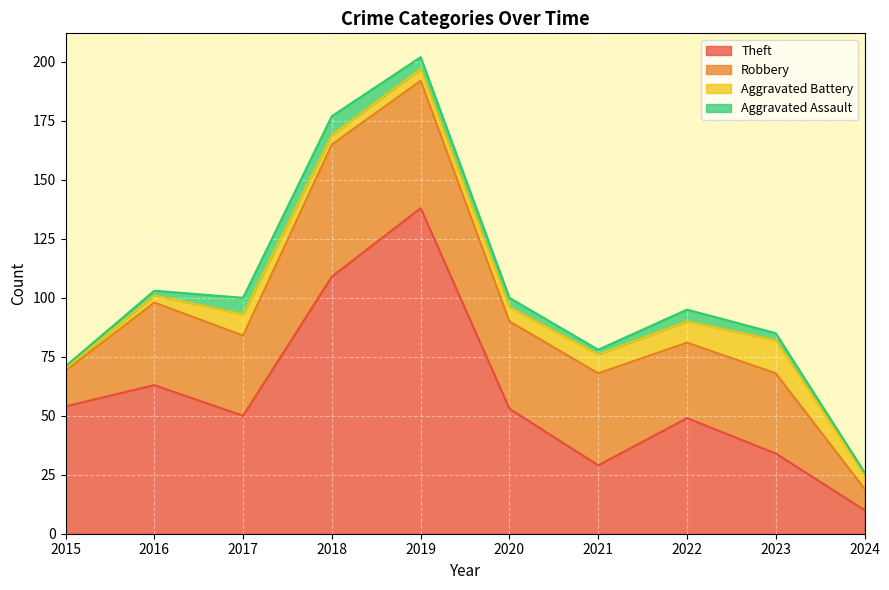

How many lines are shown in the chart?

4